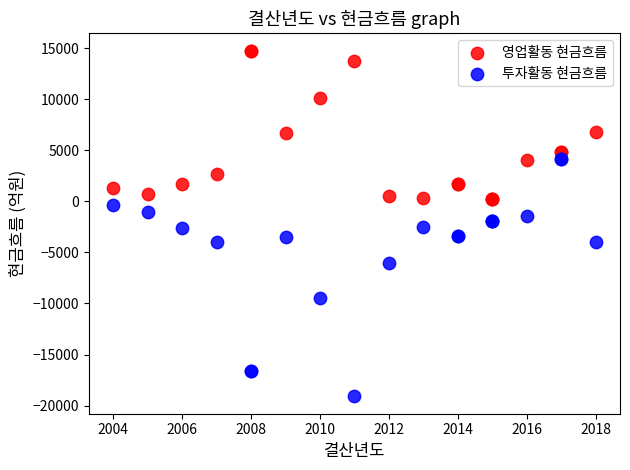

Which series contains the highest Y value?

영업활동 현금흐름